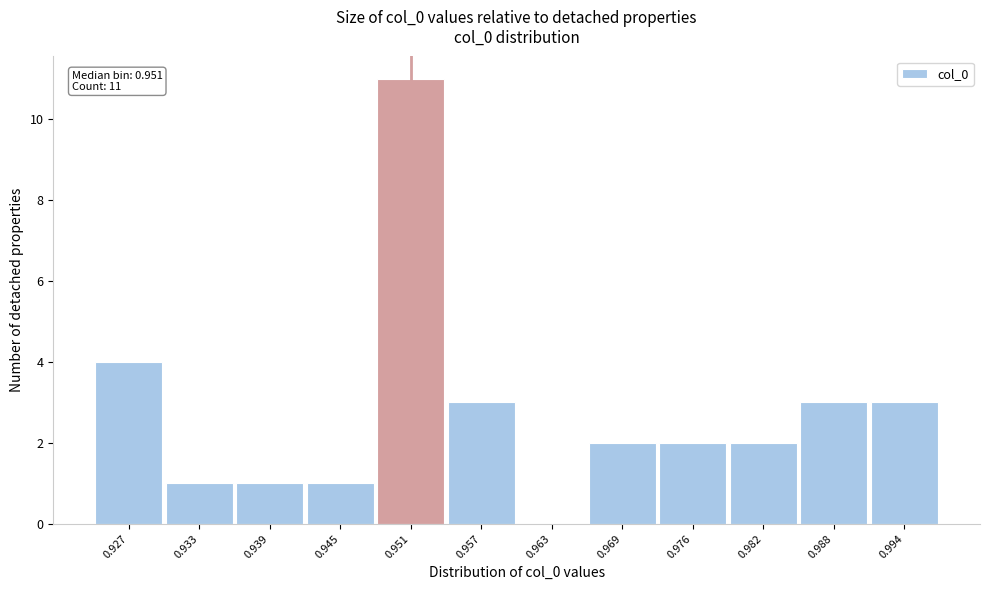

Reading right to left, what are all the values shown in this chart?

0.994=3	0.988=3	0.982=2	0.976=2	0.969=2	0.963=0	0.957=3	0.951=11	0.945=1	0.939=1	0.933=1	0.927=4